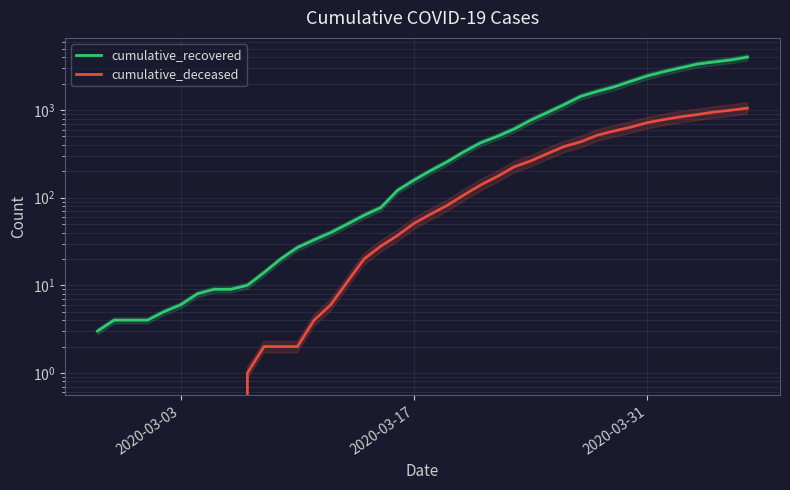

Does the chart have visible grid lines?

Yes